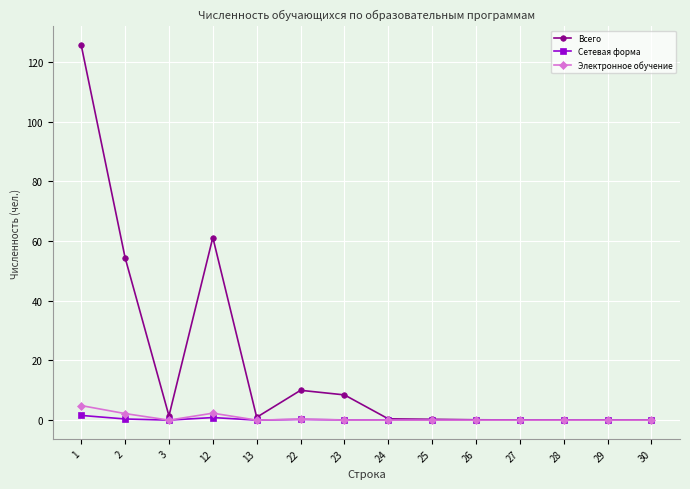

Which series changed the most between 1 and 29?

Всего